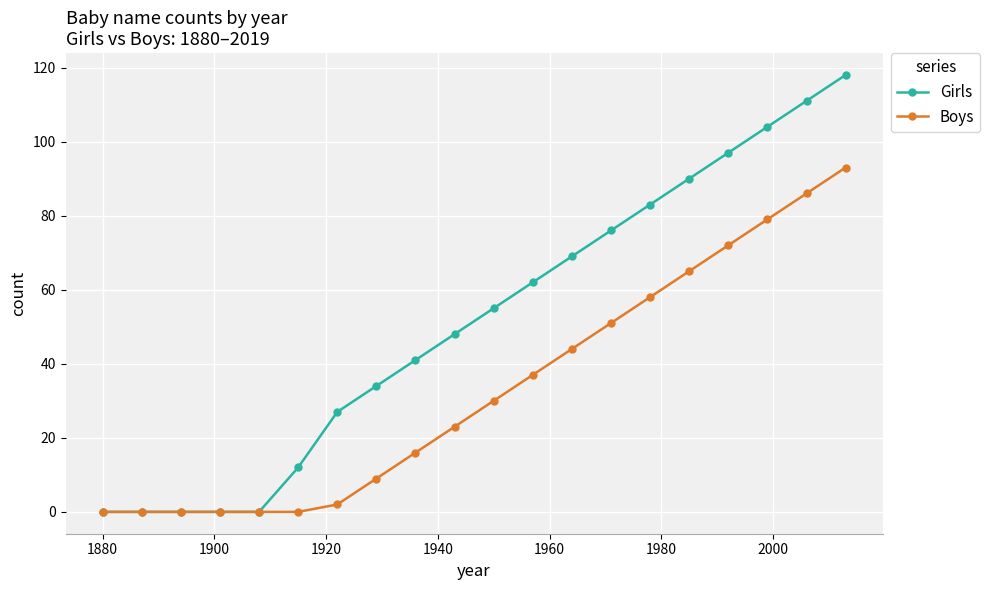

True or false: Boys has more than 2 interior local peaks.

False